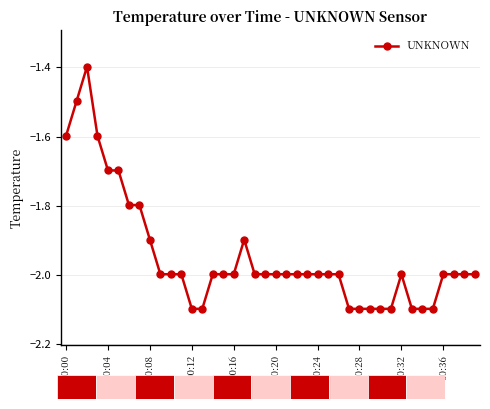

Reading left to right, what are all the values shown in this chart?

-1.6	-1.5	-1.4	-1.6	-1.7	-1.7	-1.8	-1.8	-1.9	-2.0	-2.0	-2.0	-2.1	-2.1	-2.0	-2.0	-2.0	-1.9	-2.0	-2.0	-2.0	-2.0	-2.0	-2.0	-2.0	-2.0	-2.0	-2.1	-2.1	-2.1	-2.1	-2.1	-2.0	-2.1	-2.1	-2.1	-2.0	-2.0	-2.0	-2.0